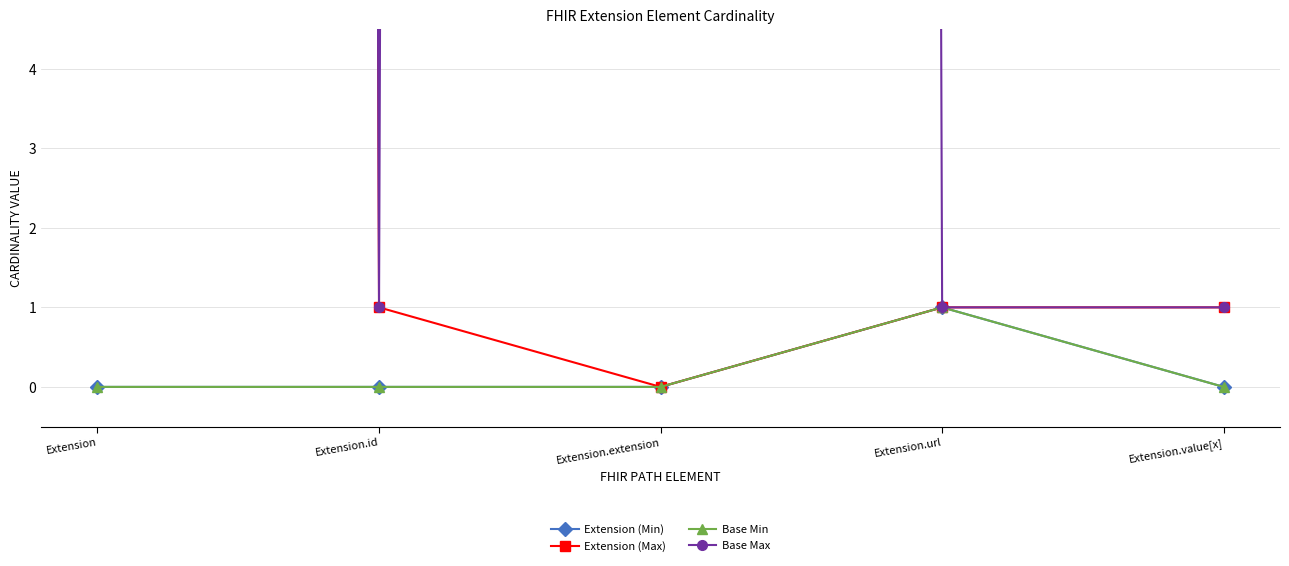

What is the sum of all Base Max values?

2001